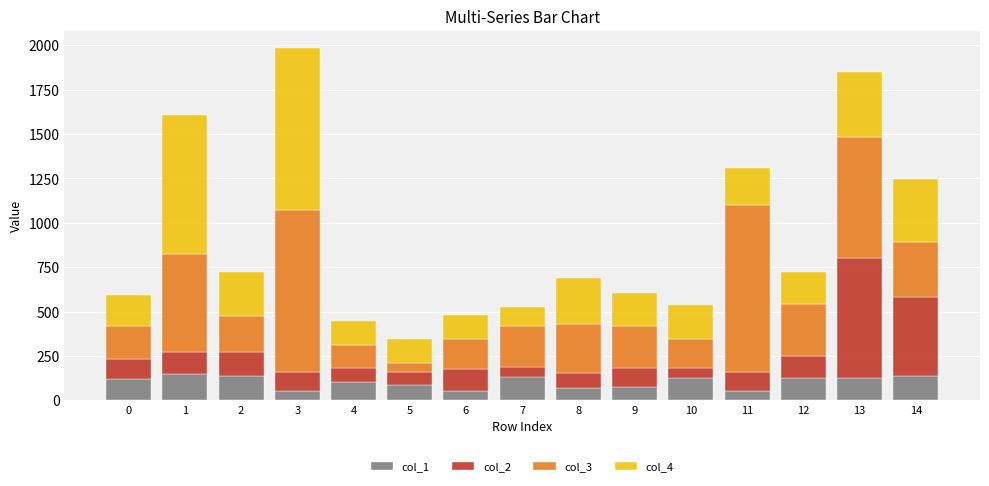

What is the total value across all series at 1?

1607.5